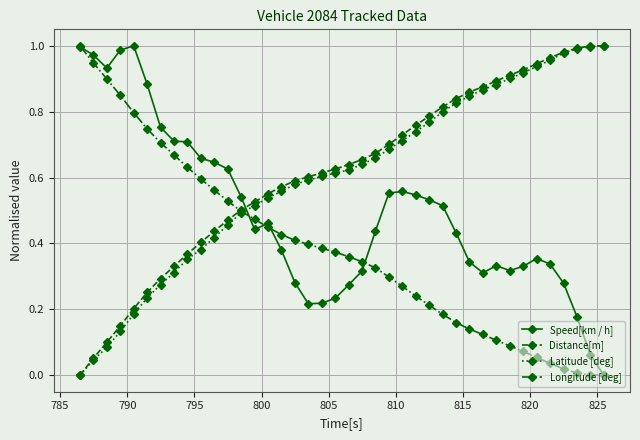

True or false: Speed[km / h] and Distance[m] intersect in this chart.

True